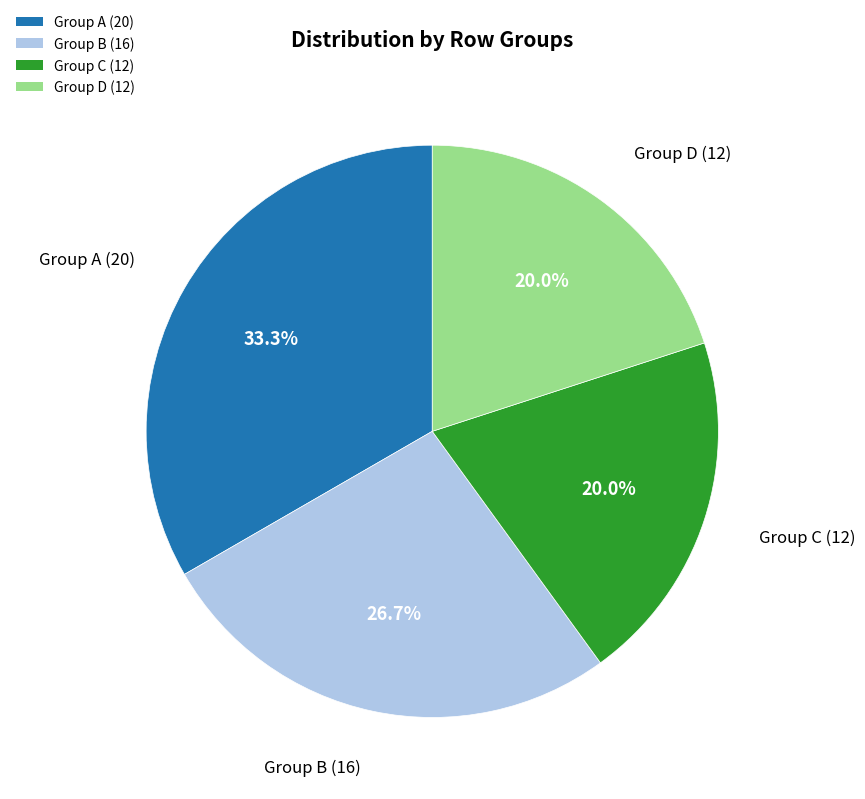

Is the sum of Group B (16) and Group A (20) greater than half?

Yes